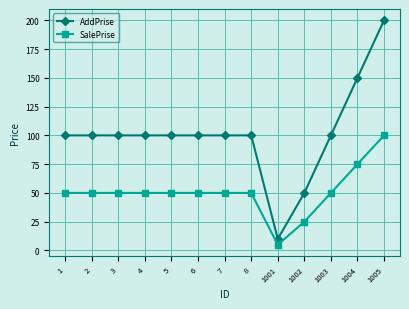

Reading left to right, extract all data points from this chart.

AddPrise: 100	100	100	100	100	100	100	100	10	50	100	150	200
SalePrise: 50	50	50	50	50	50	50	50	5	25	50	75	100